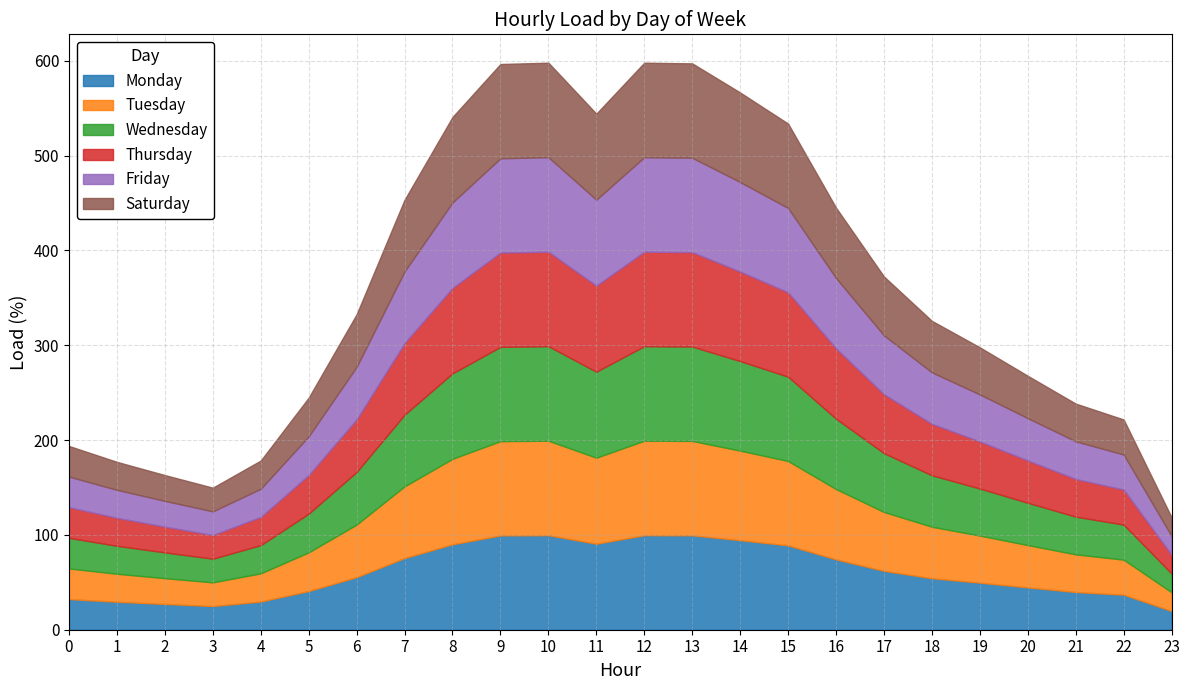

True or false: Saturday and Thursday cross at least once.

False